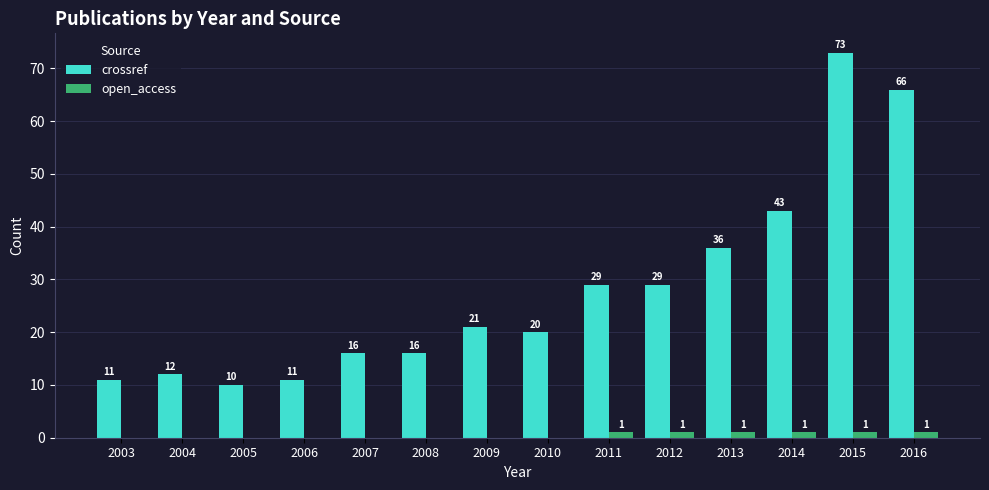

What is the maximum value shown in the chart?

73